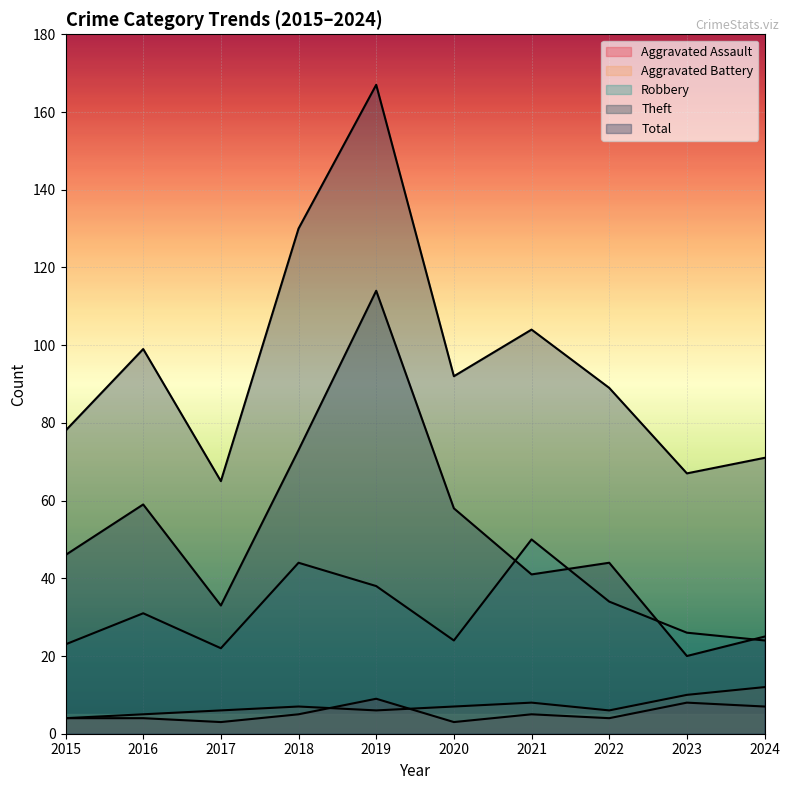

Rank the categories by Aggravated Battery value from lowest to highest.

2015, 2016, 2017, 2019, 2022, 2018, 2020, 2021, 2023, 2024